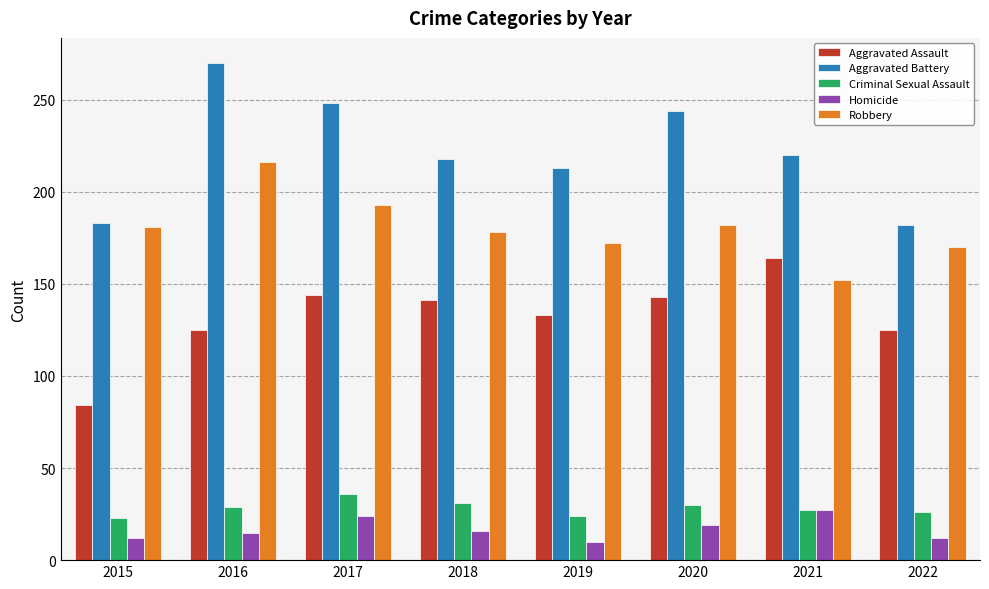

How many distinct data groups are displayed?

5